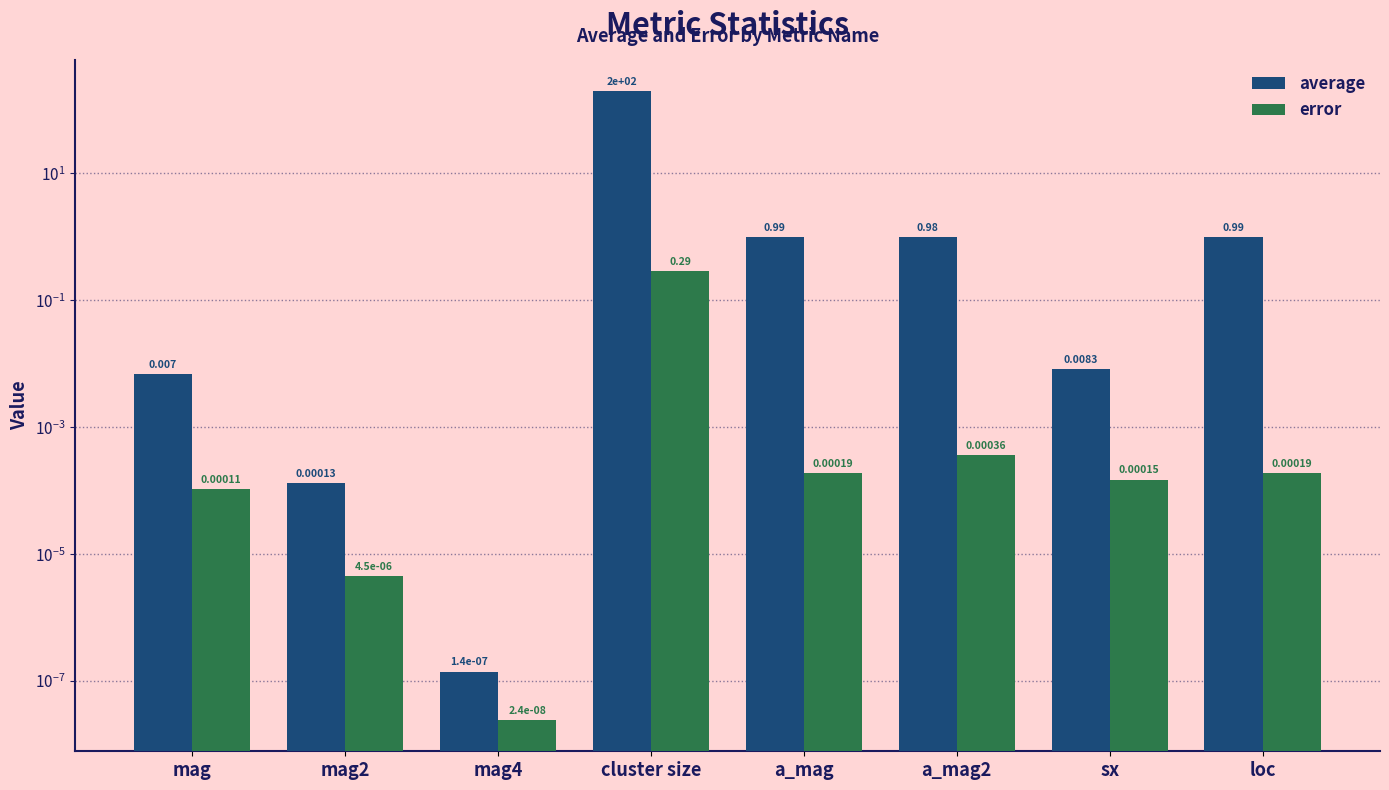

What are all the series names shown in the legend?

average, error